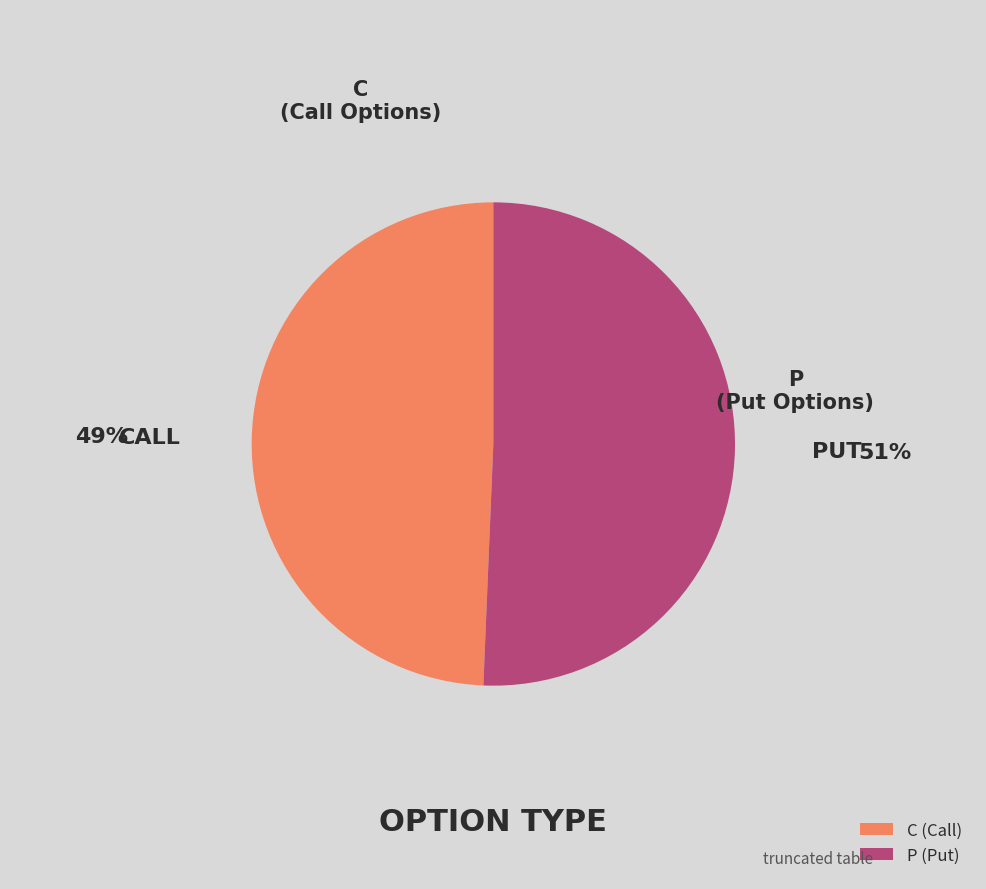

What is the majority slice?

P